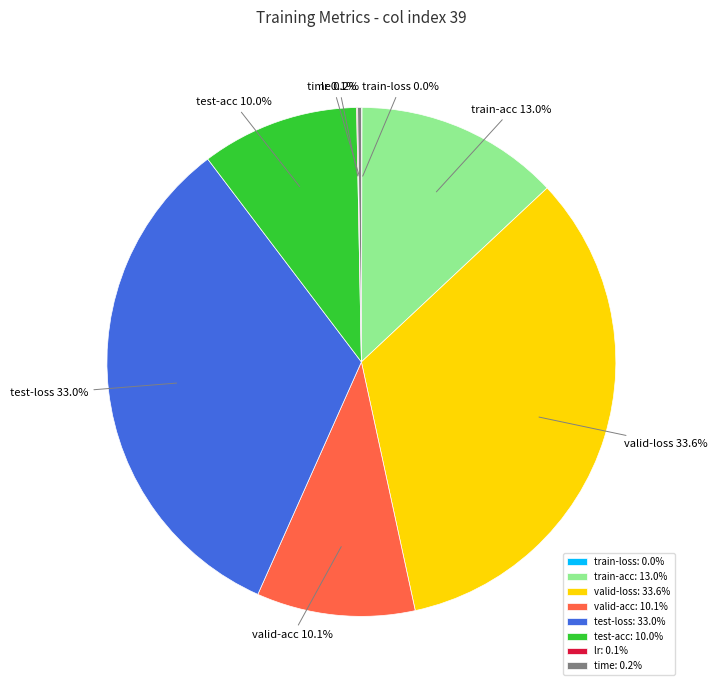

Is there a majority slice in this chart?

No